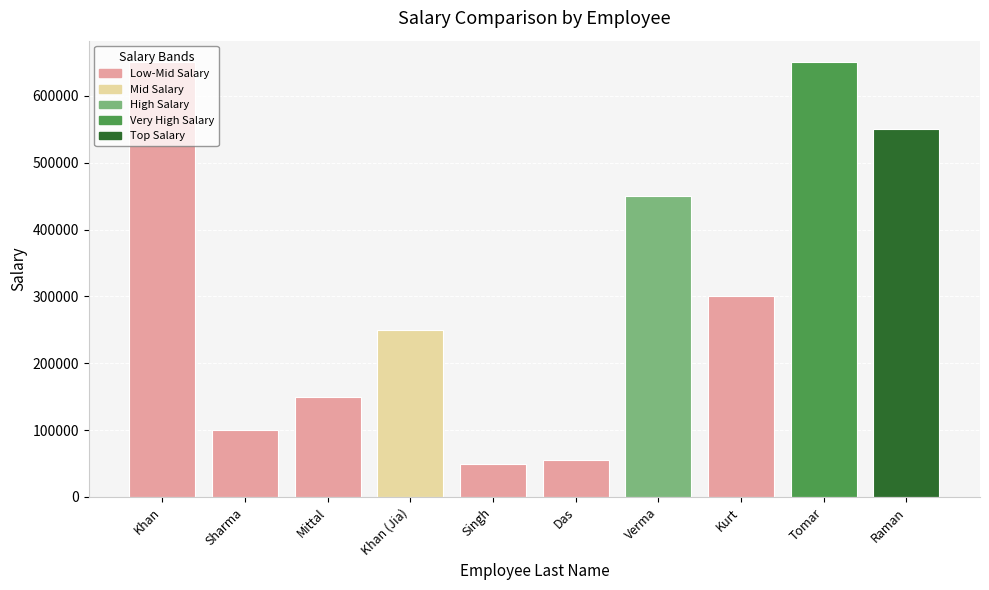

What is the change in value from Singh to Kurt?

+251000